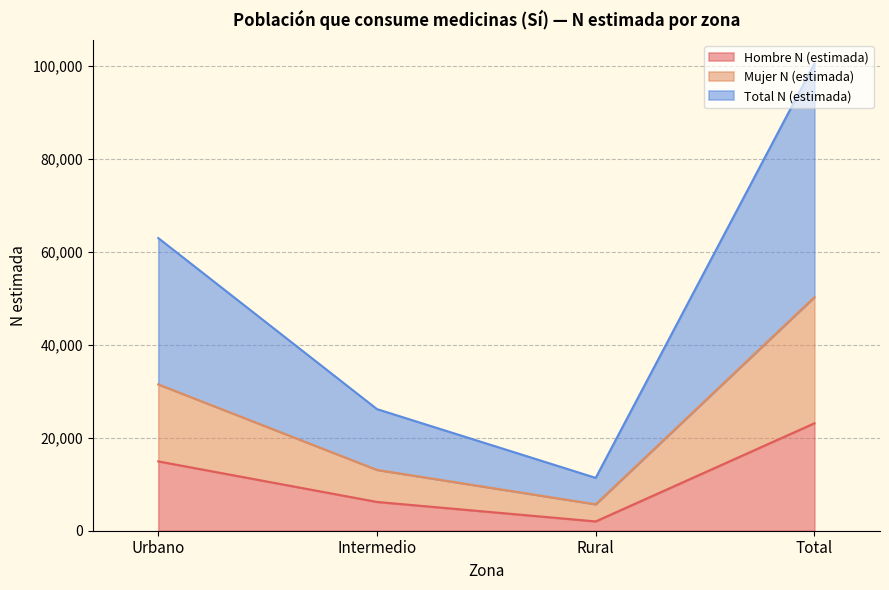

Does the chart display data point markers on the line(s)?

No